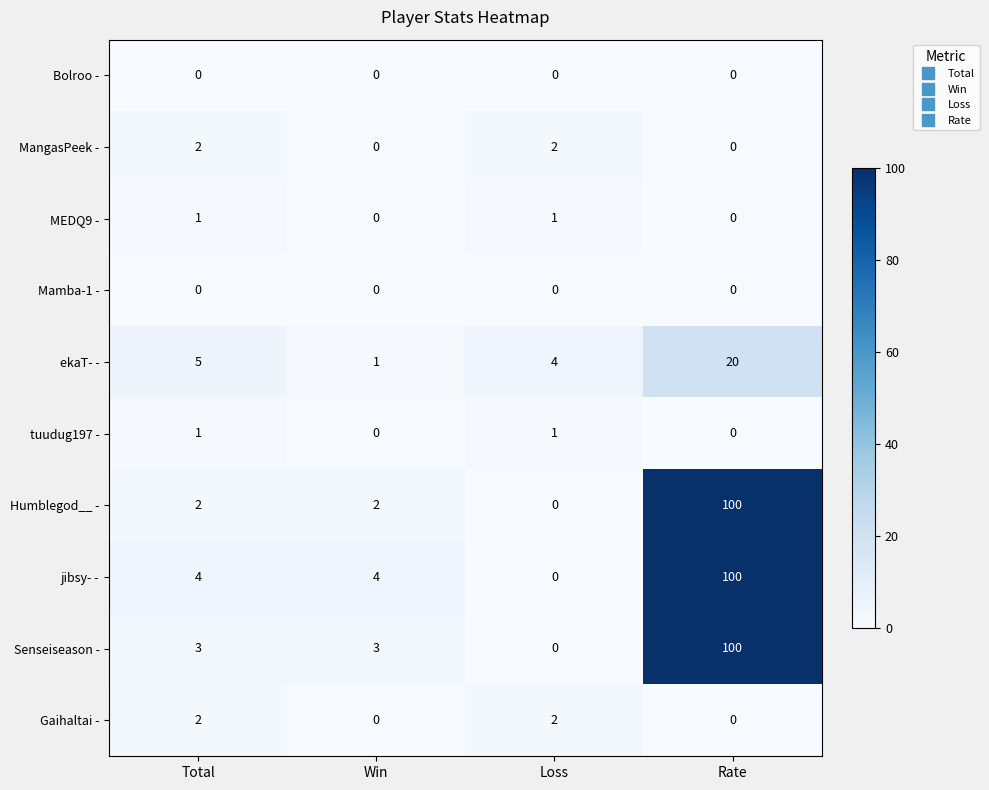

What is the maximum value shown in the chart?

100